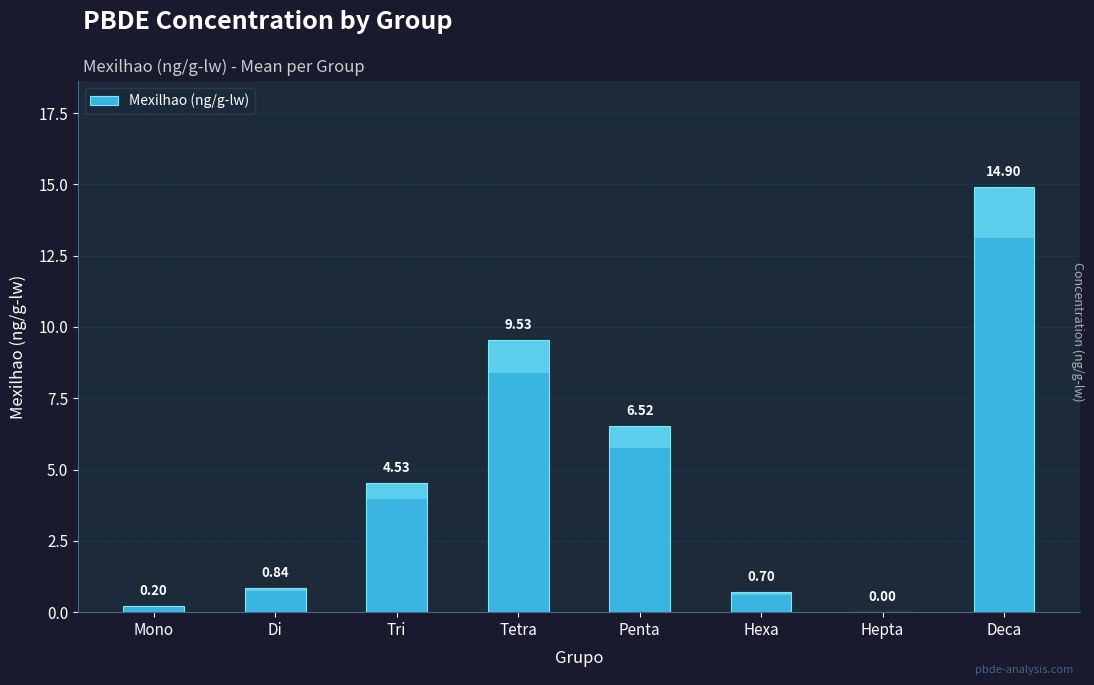

What position from the left is Mono?

1